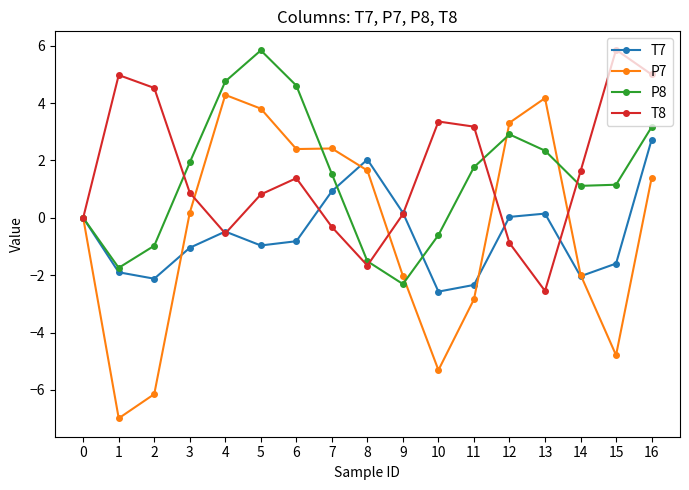

What is the average value of the P8 series?

1.4